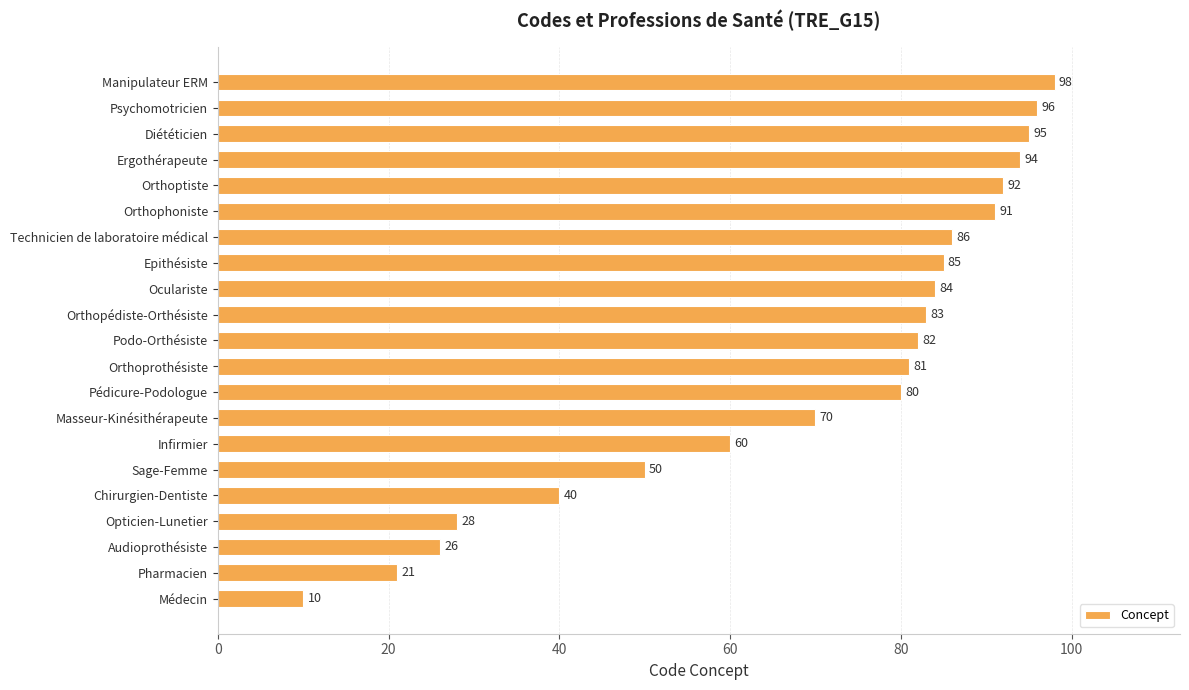

What is the average value?

69